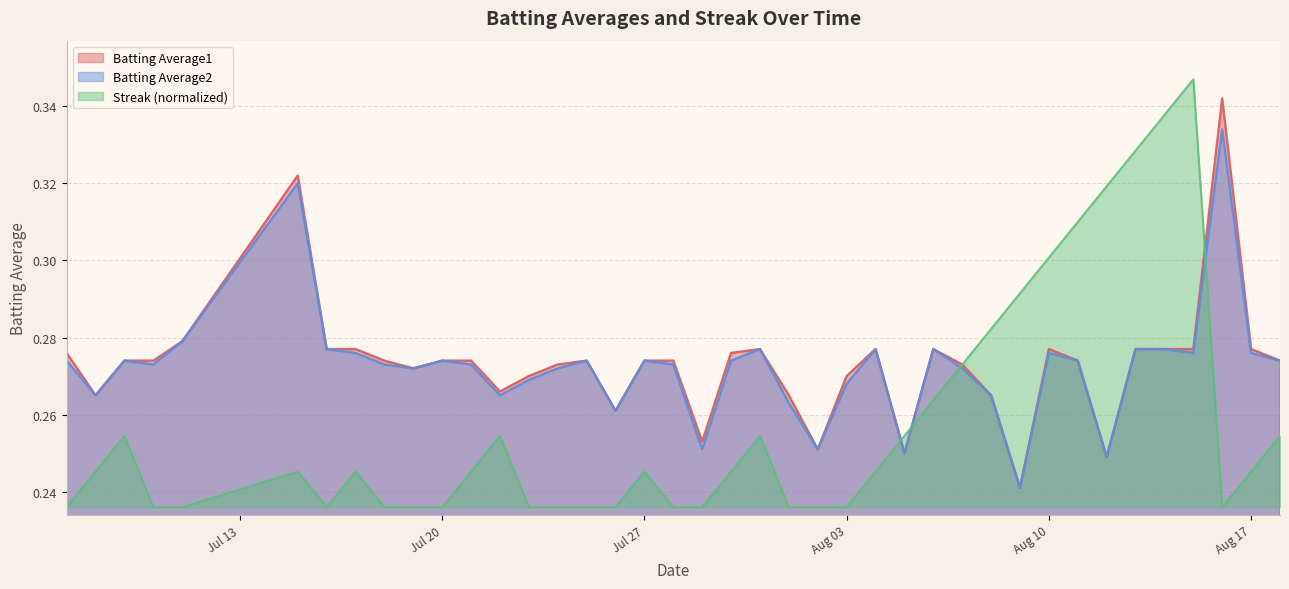

Does the chart have visible grid lines?

Yes